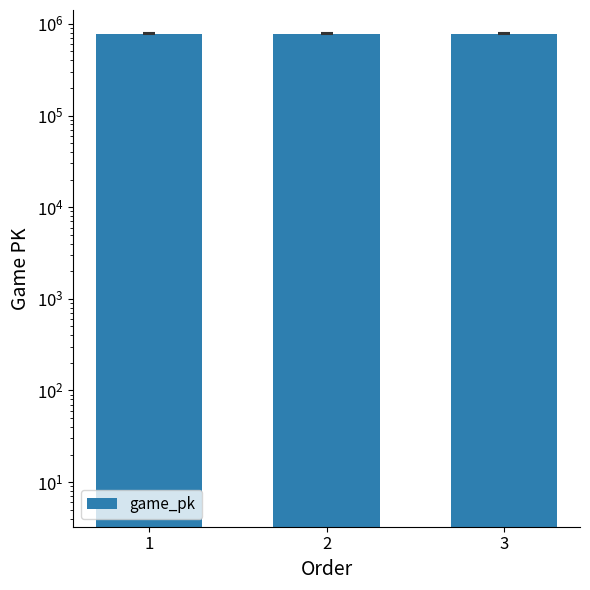

What is the ratio of the value at 2 to the value at 3?

1.0